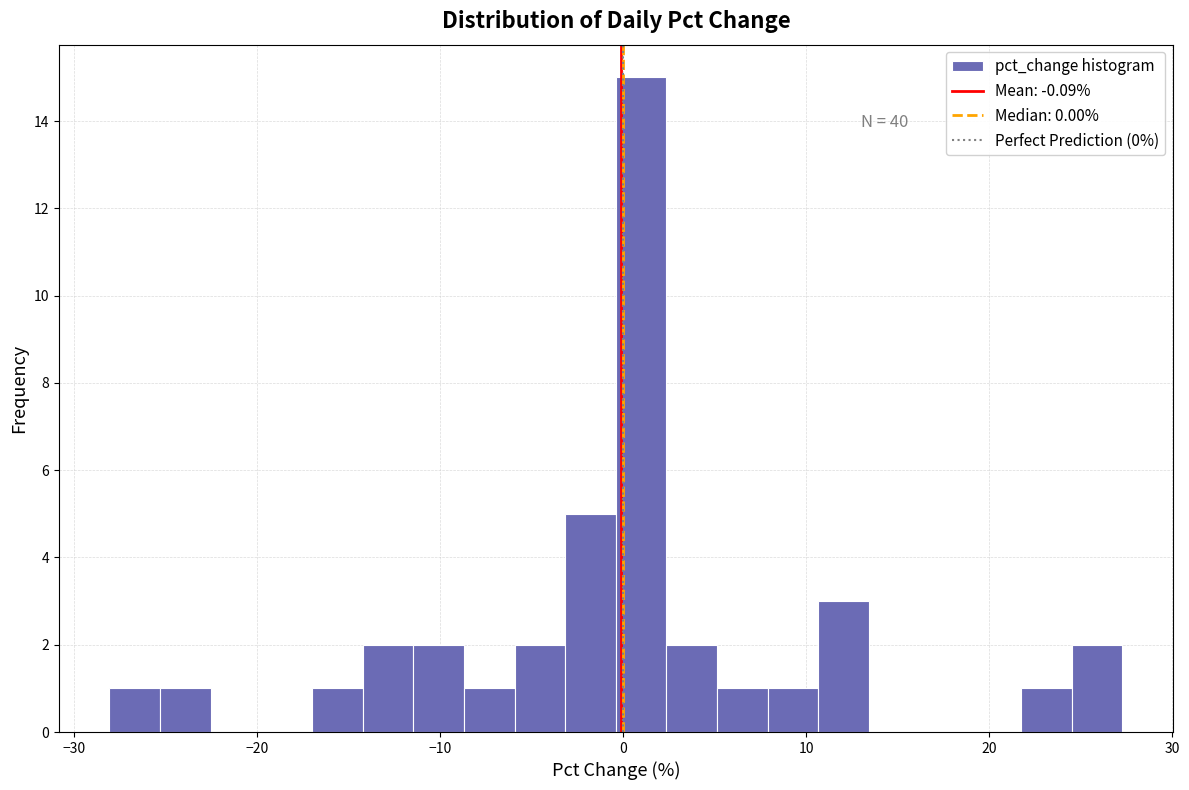

Read against the x-axis, roughly where is the centre of the tallest bar?

1